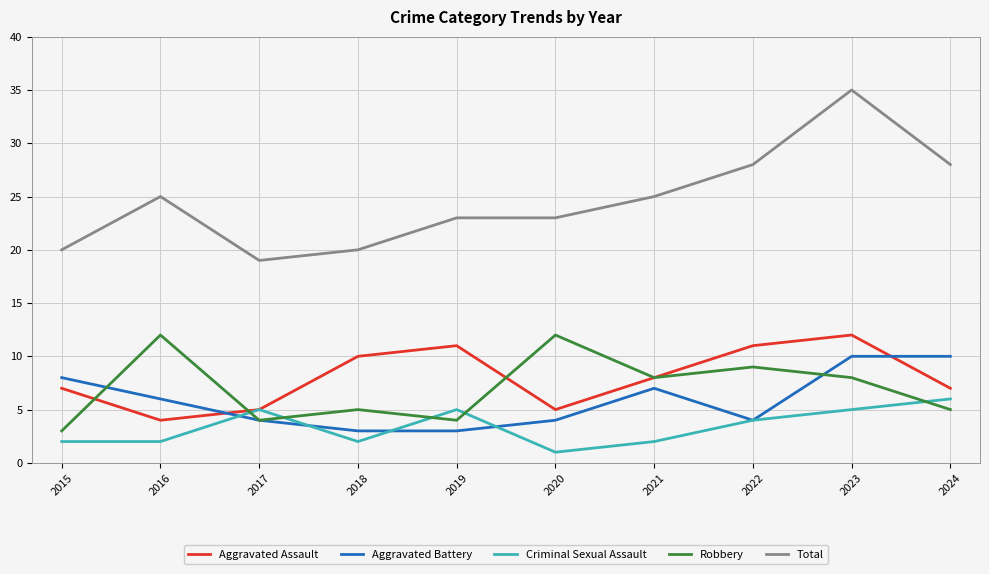

At which category does the chart reach its minimum across all series?

2020